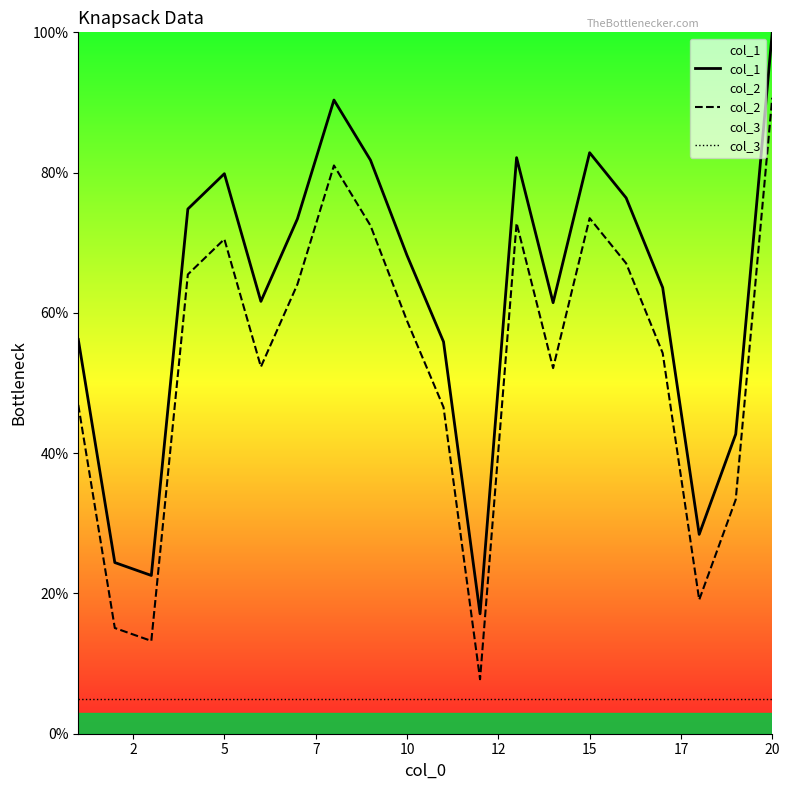

What are all the series names shown in the legend?

col_1, col_2, col_3